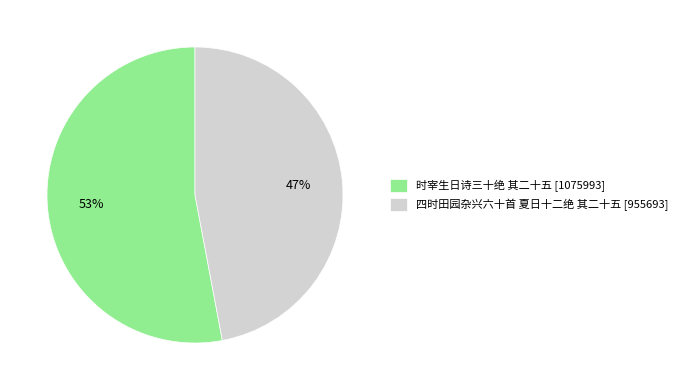

To the nearest percent, what is the difference between the 时宰生日诗三十绝 其二十五 and 四时田园杂兴六十首 夏日十二绝 其二十五 slice percentages?

6%